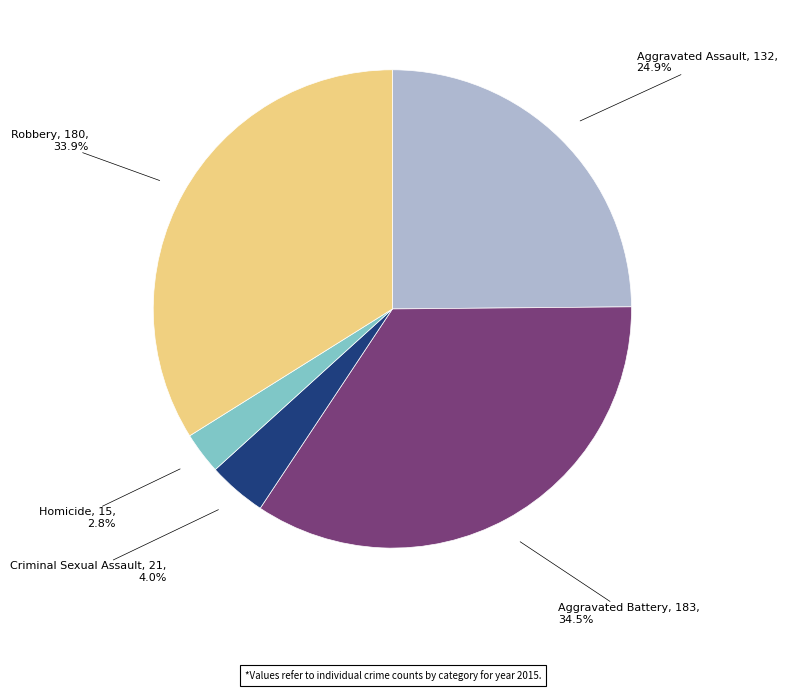

Which has a higher value, Criminal Sexual Assault or Aggravated Assault?

Aggravated Assault